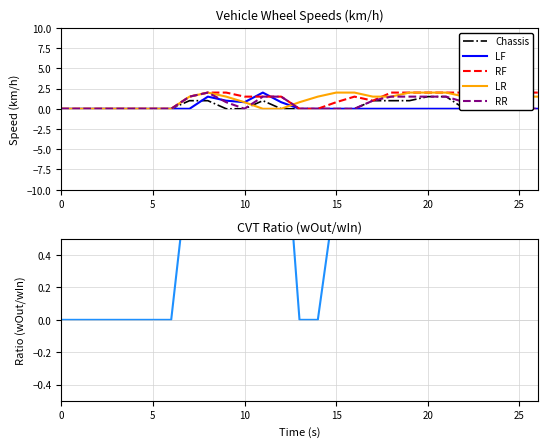

List the series in order of their peak value, highest first.

LF, RF, LR, RR, CVT Ratio, Chassis